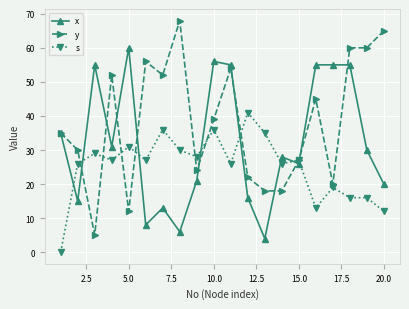

Which series has the largest range (max minus min)?

y